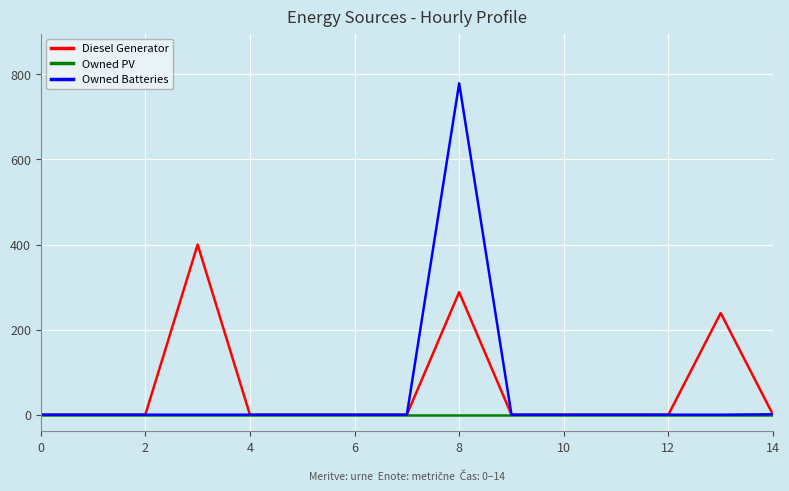

What is the highest value of the Owned Batteries series?

779